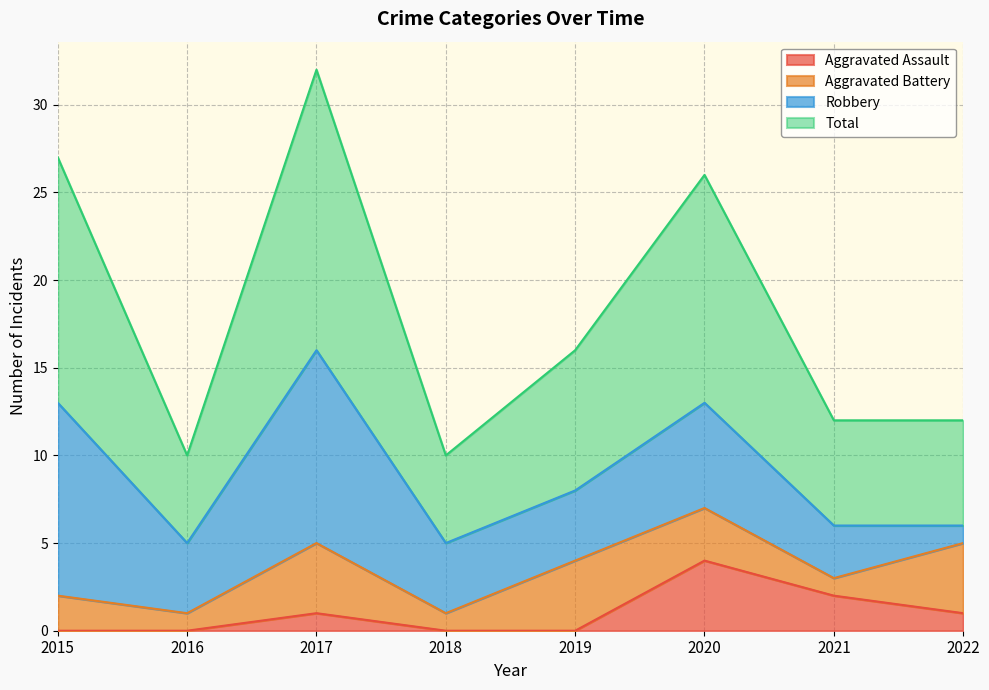

How many data points in Aggravated Assault are above 1?

2